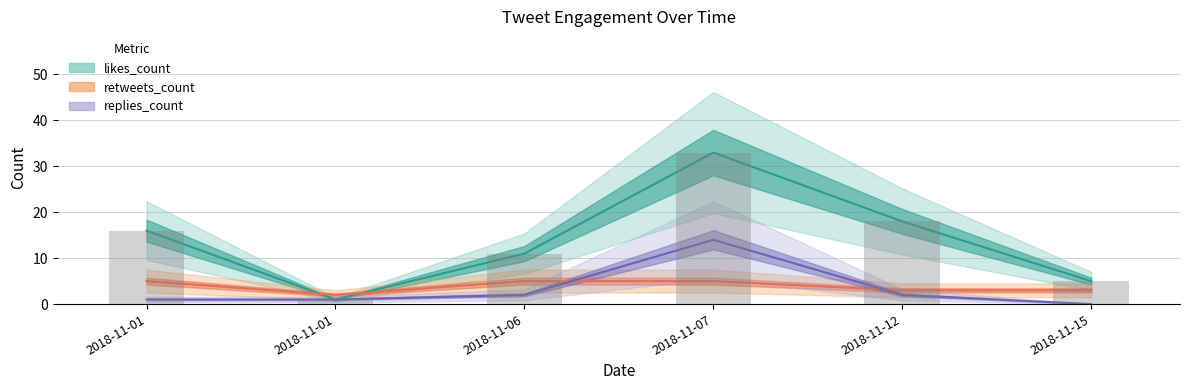

At which category does the chart reach its minimum across all series?

2018-11-15